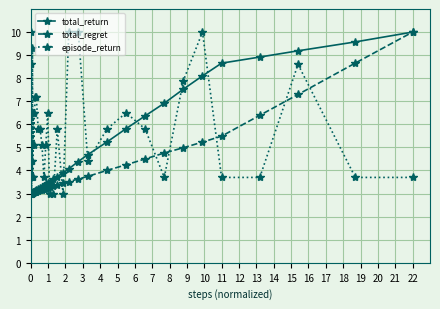

What is the greatest value displayed?

10.0